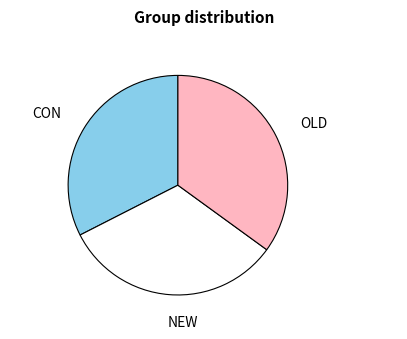

Does OLD represent more than half of the total?

No